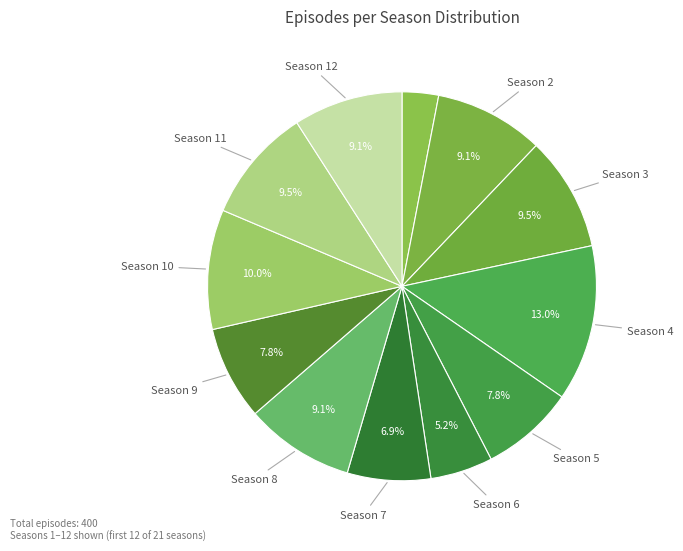

Count the number of slices in the pie.

12